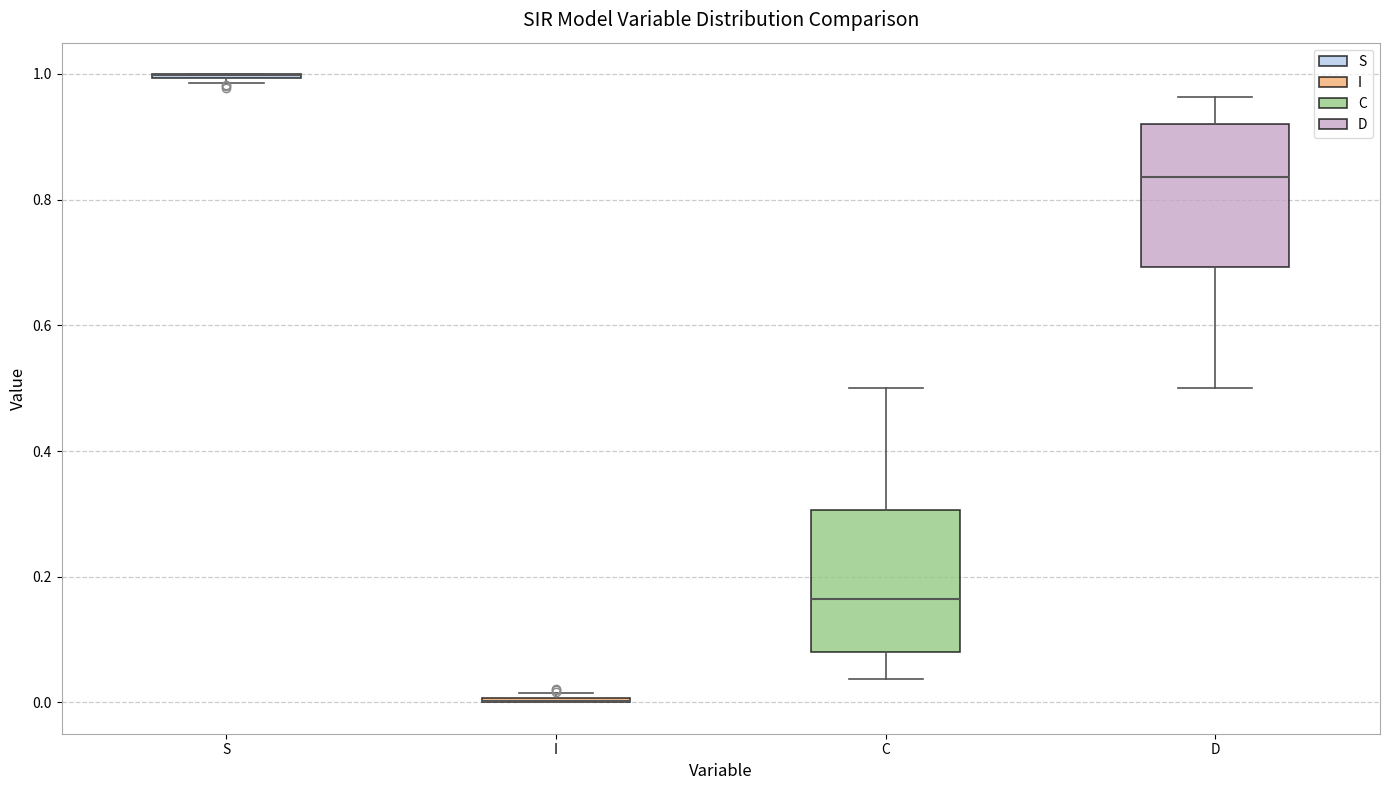

Reading left to right, read every box against the y-axis: the position of its median line, the range the box covers, and the ends of its whiskers. The values are not printed on the chart, so give them approximately, as read against the axis.

S: box collapsed to a line at 1.00, whiskers 0.98 to 1.00
I: box collapsed to a line at 0.00, whiskers 0.00 to 0.02
C: median 0.16, box 0.08 to 0.30, whiskers 0.04 to 0.50
D: median 0.84, box 0.70 to 0.92, whiskers 0.50 to 0.96